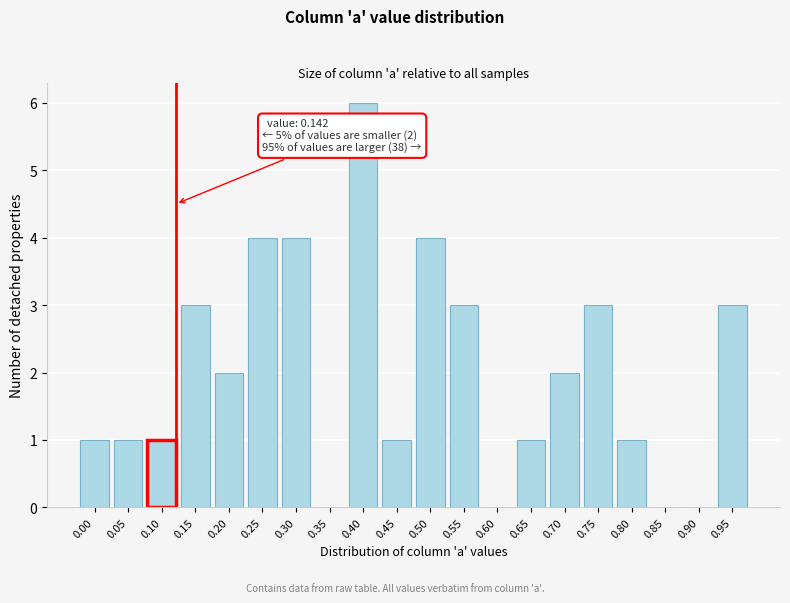

Reading left to right, transcribe all the data shown in this chart.

0.00=1	0.05=1	0.10=1	0.15=3	0.20=2	0.25=4	0.30=4	0.35=0	0.40=6	0.45=1	0.50=4	0.55=3	0.60=0	0.65=1	0.70=2	0.75=3	0.80=1	0.85=0	0.90=0	0.95=3